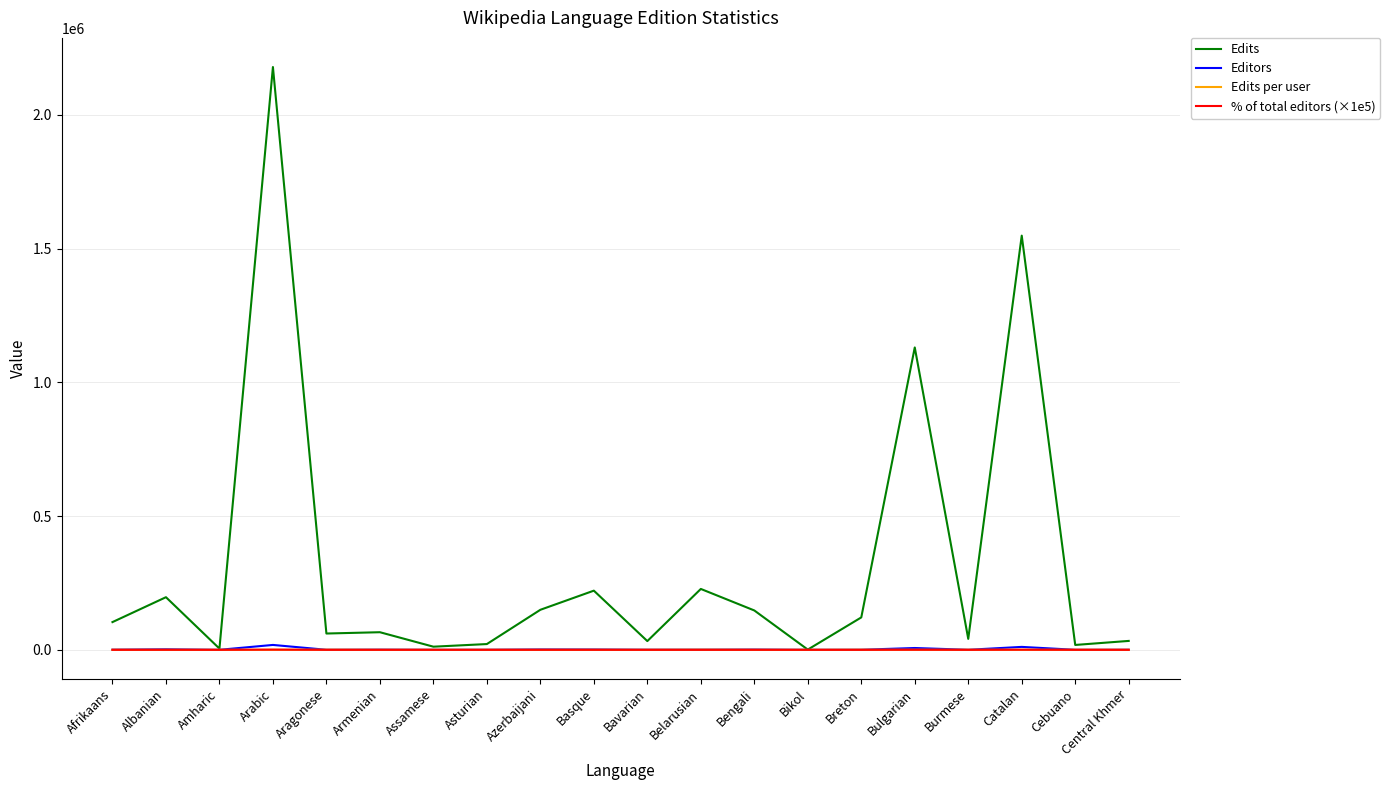

Read the % of total editors (×1e5) value at Amharic.

2.7